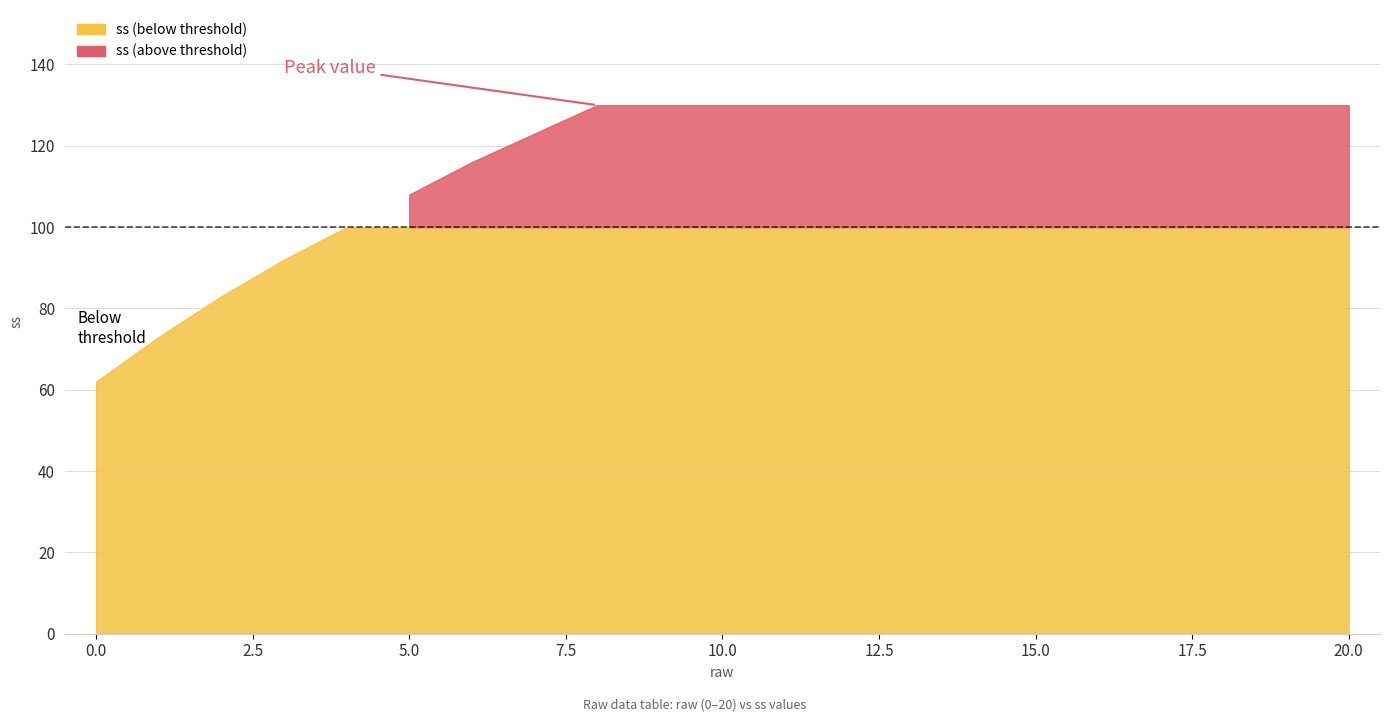

What is the change in value from 0 to 19?

+68